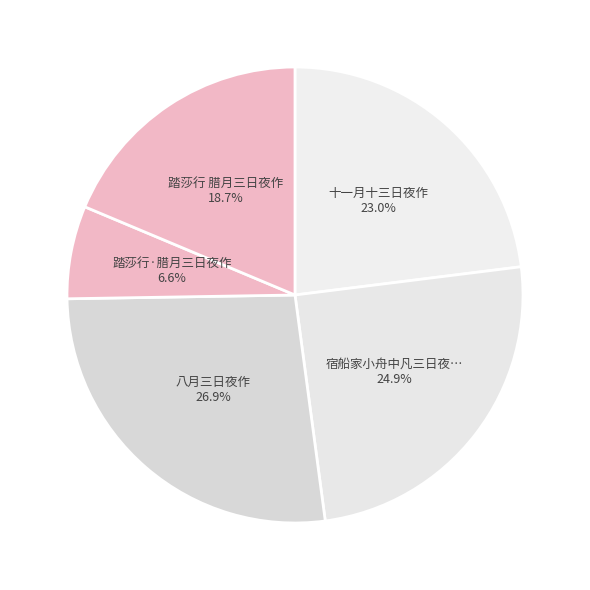

How many slices are in this pie chart?

5